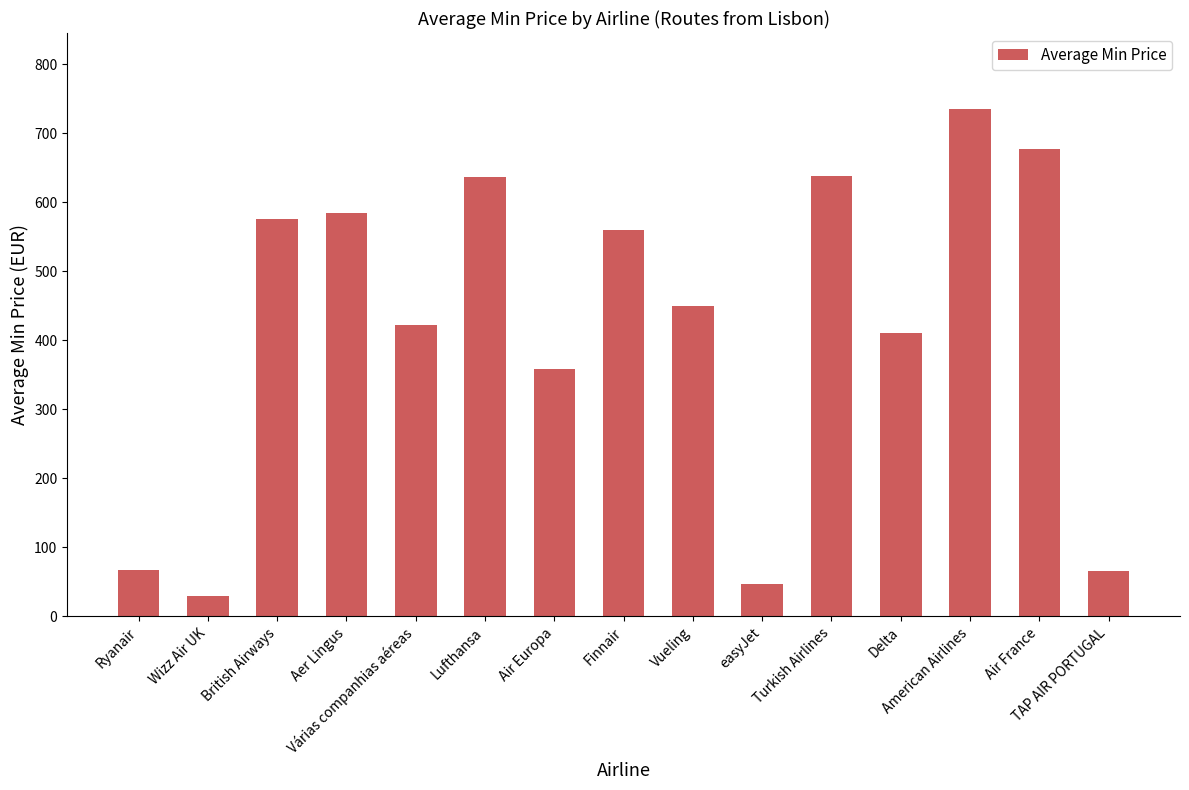

At which label does the data first exceed 449?

British Airways